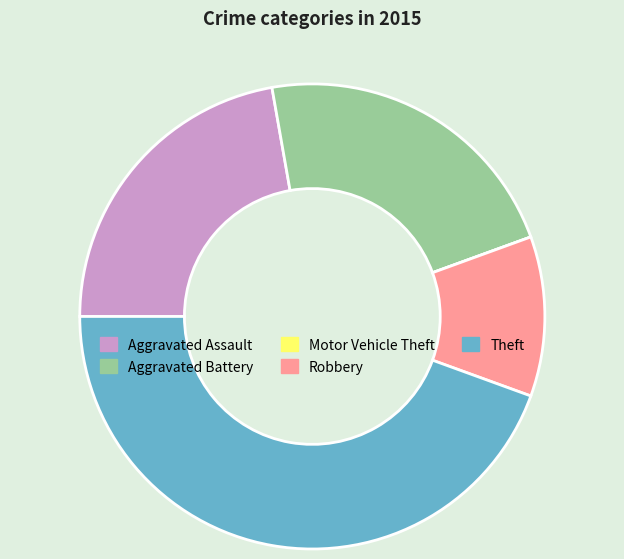

What is the ratio of the value at Robbery to the value at Aggravated Battery?

0.5